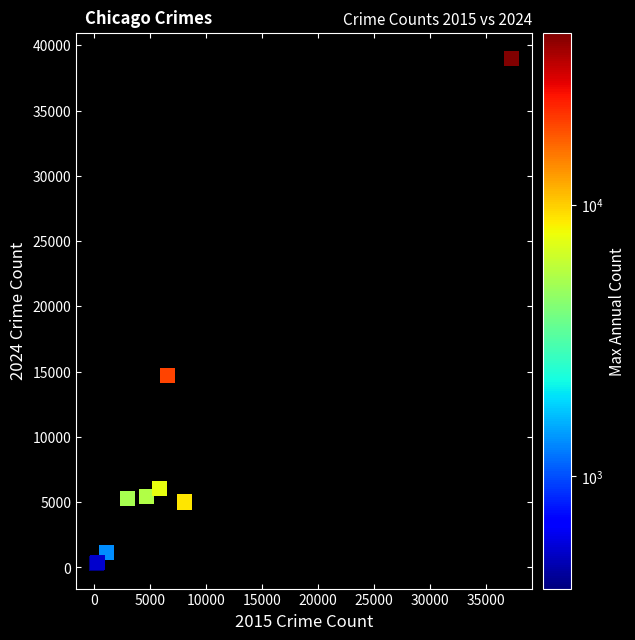

What Y value in the scatter plot is closest to 19661?

14708